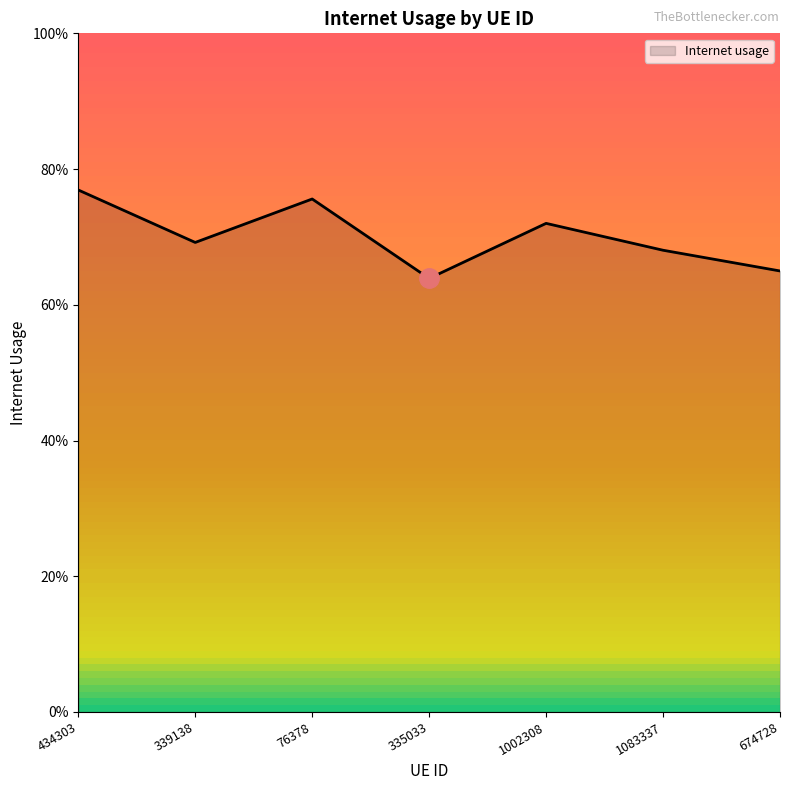

True or false: the data shows 0.2 at 1083337.

False